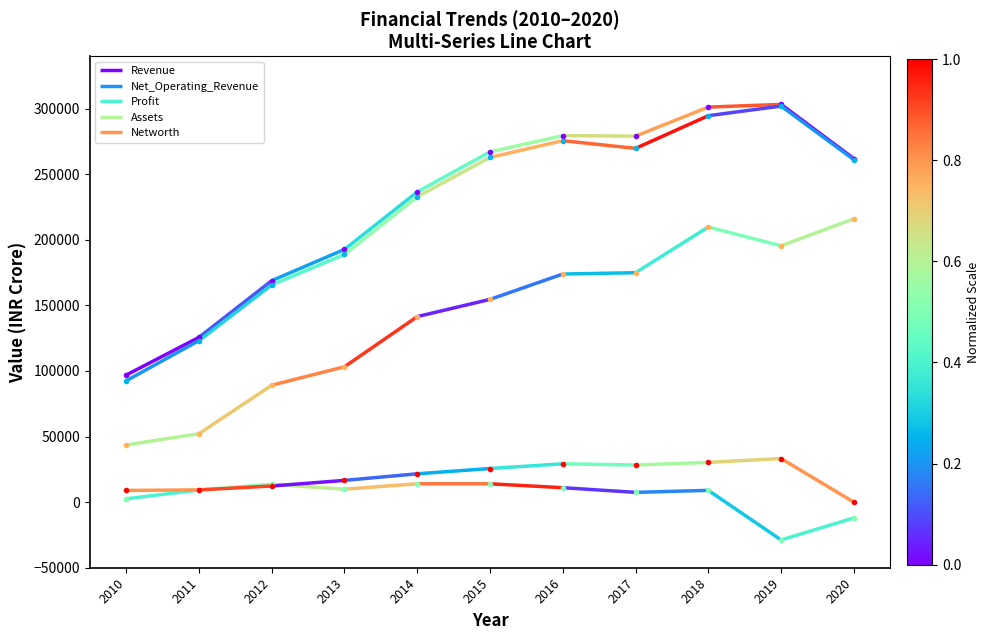

True or false: Profit has more than 2 interior local peaks.

True